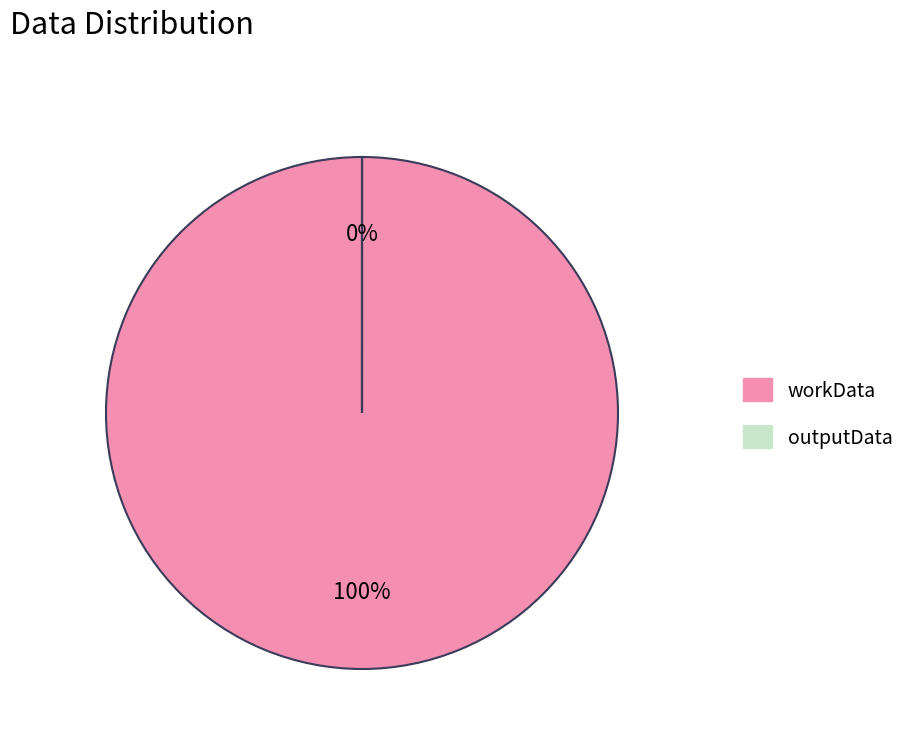

How many segments does this pie chart have?

2